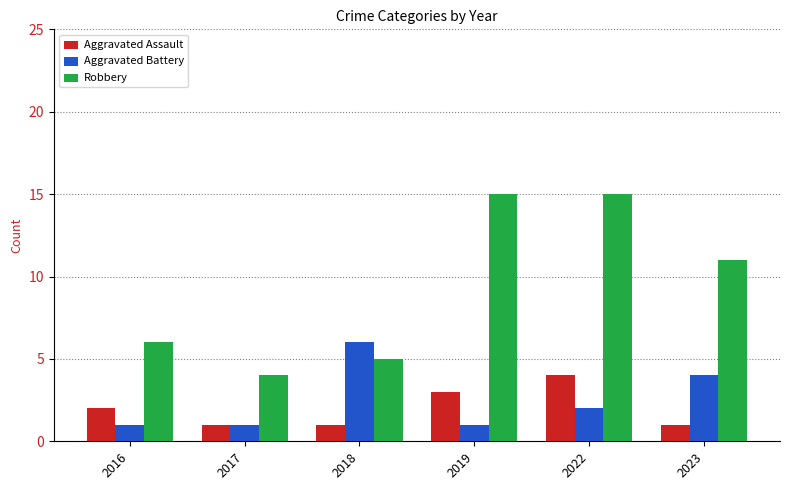

How many groups of bars are there?

6